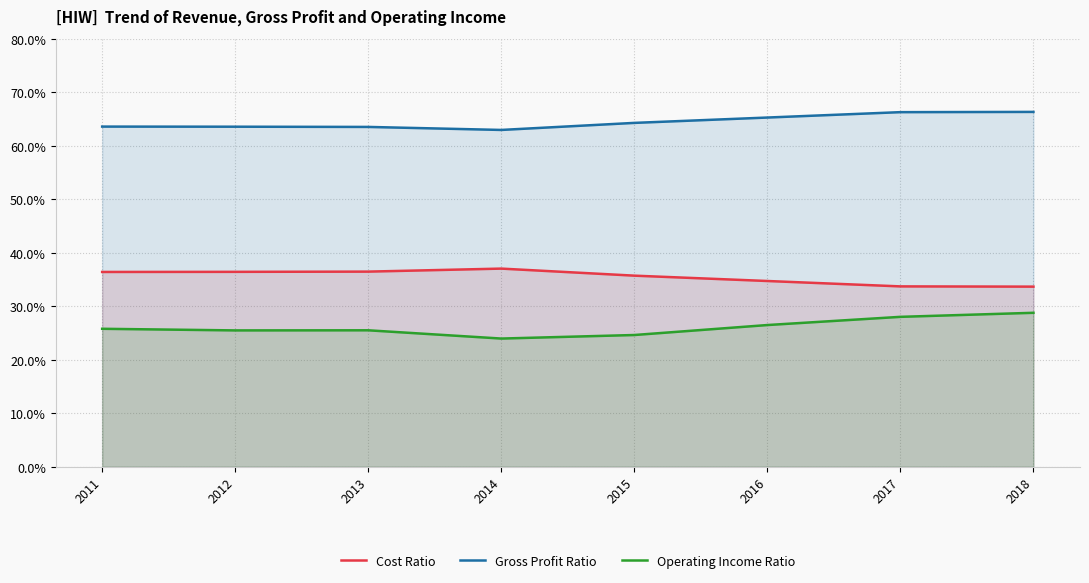

Which label corresponds to the smallest value in the chart?

2014